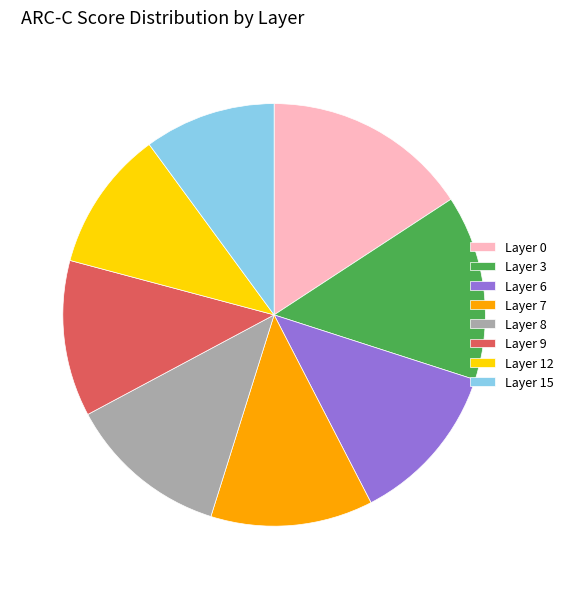

Do Layer 15 and Layer 0 together represent more than half of the pie?

No